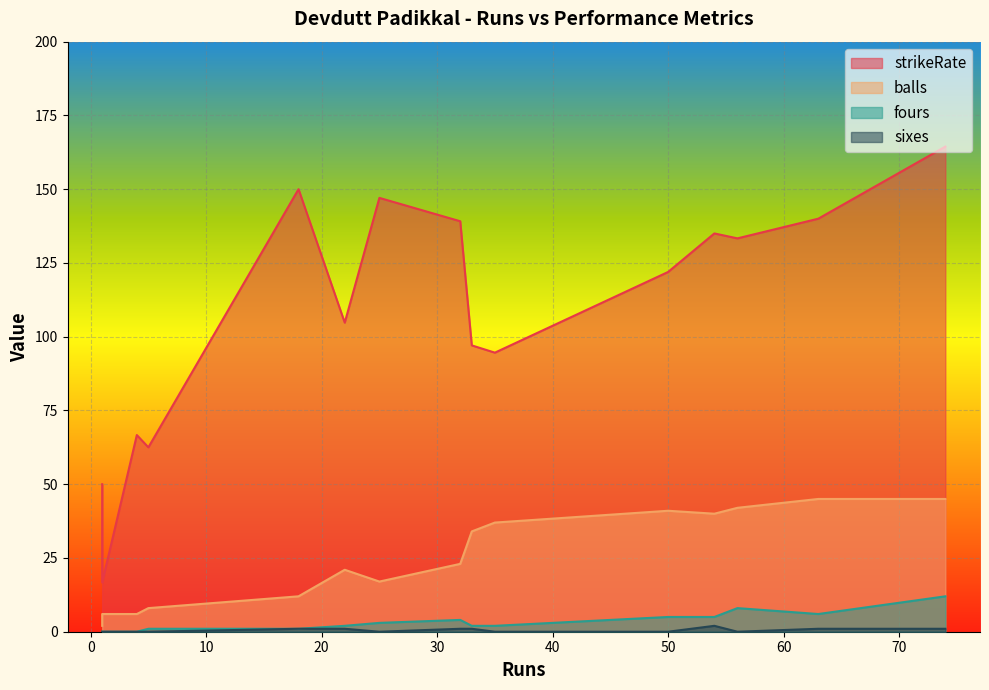

What are all the series names shown in the legend?

strikeRate, balls, fours, sixes